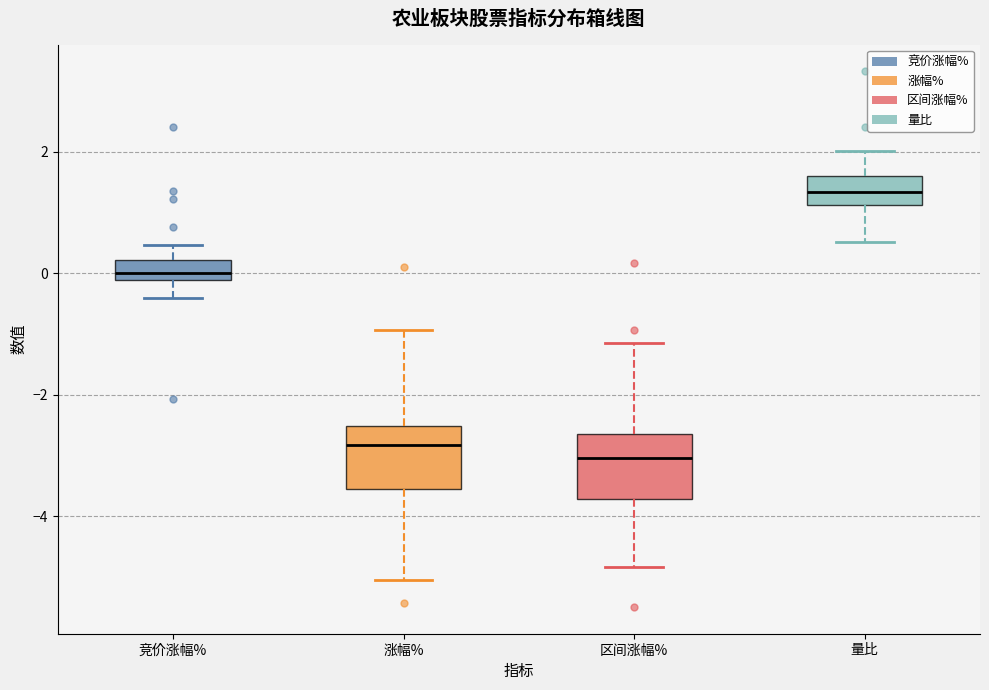

Reading left to right, transcribe this box plot: for each box, give where its median line is, the range the box spans, and where its two whiskers end, as read against the y-axis. The values are not printed on the chart, so give them approximately, as read against the axis.

竞价涨幅%: median 0.0, box -0.2 to 0.2, whiskers -0.4 to 0.4
涨幅%: median -2.8, box -3.6 to -2.6, whiskers -5.0 to -1.0
区间涨幅%: median -3.0, box -3.8 to -2.6, whiskers -4.8 to -1.2
量比: median 1.4, box 1.2 to 1.6, whiskers 0.6 to 2.0